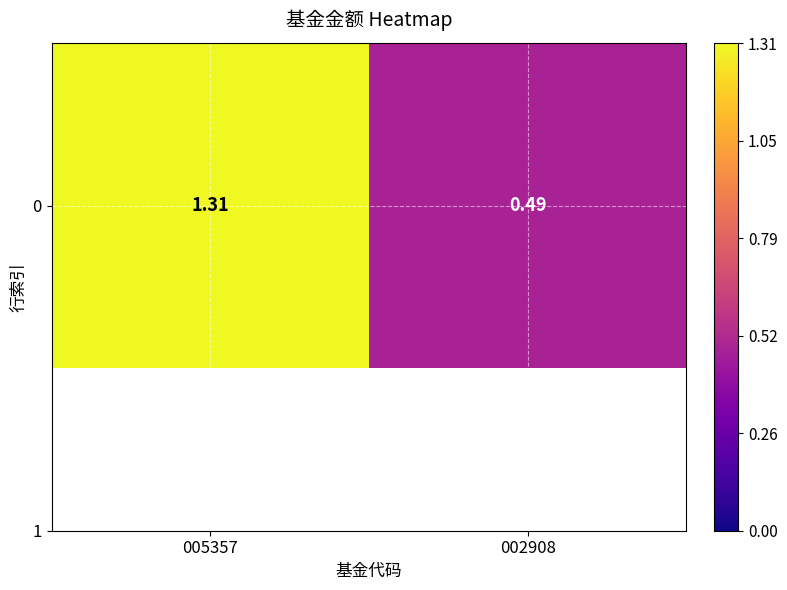

True or false: the data shows 1.3 at 005357.

True